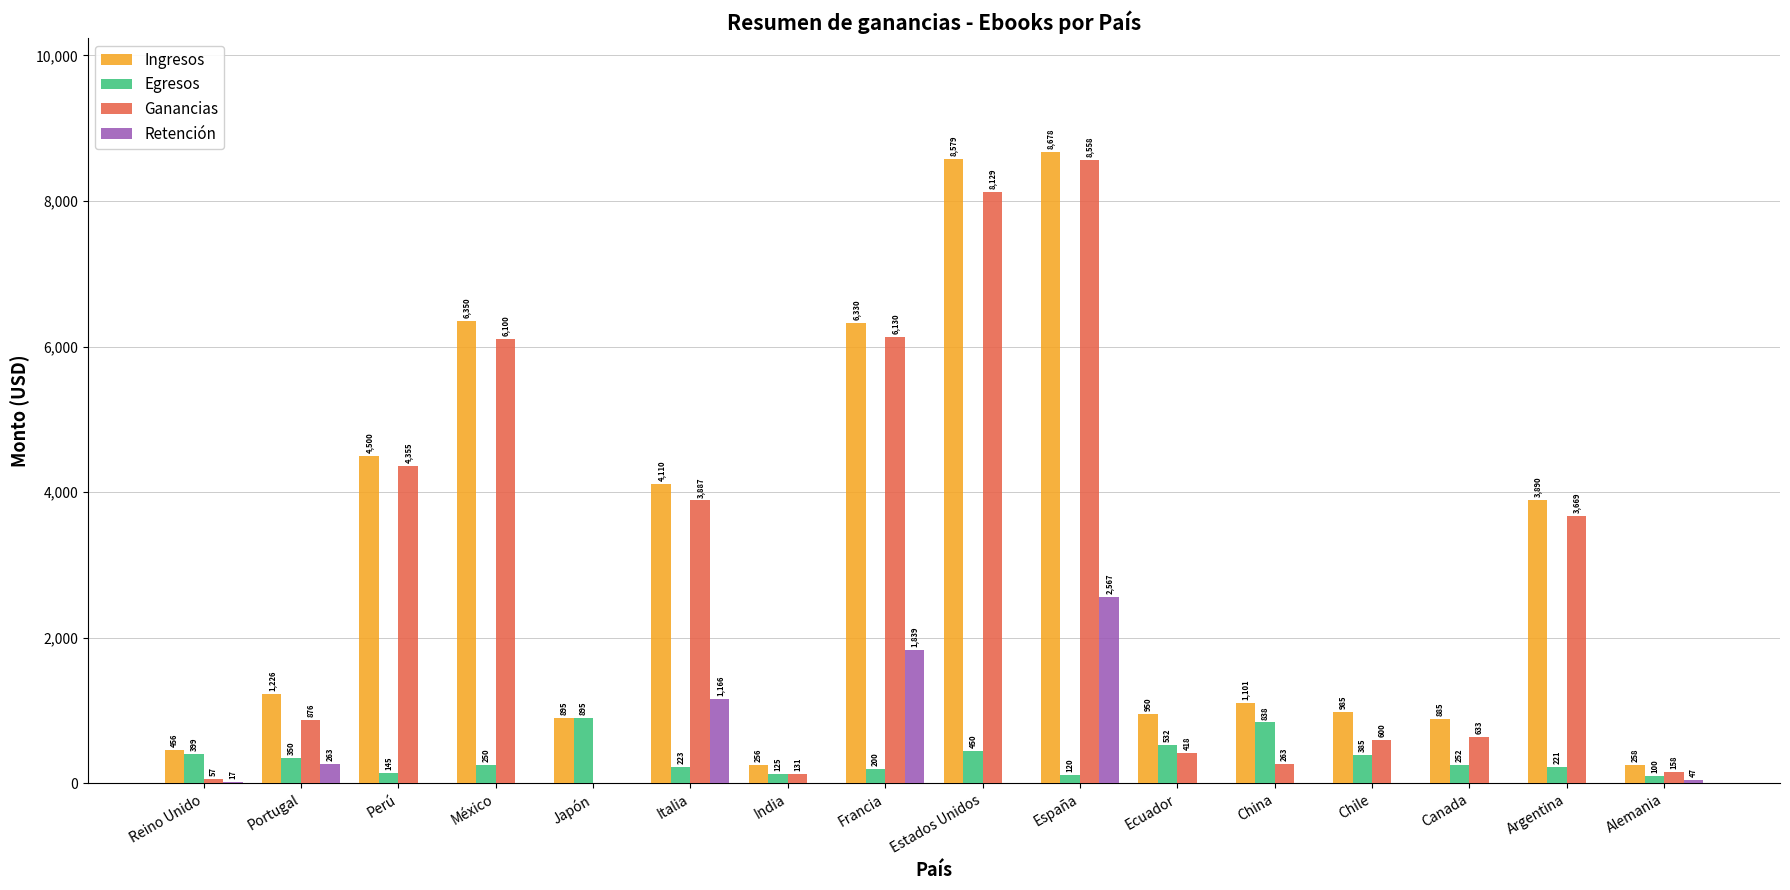

True or false: Ingresos has a value of 3890.0 at Argentina.

True